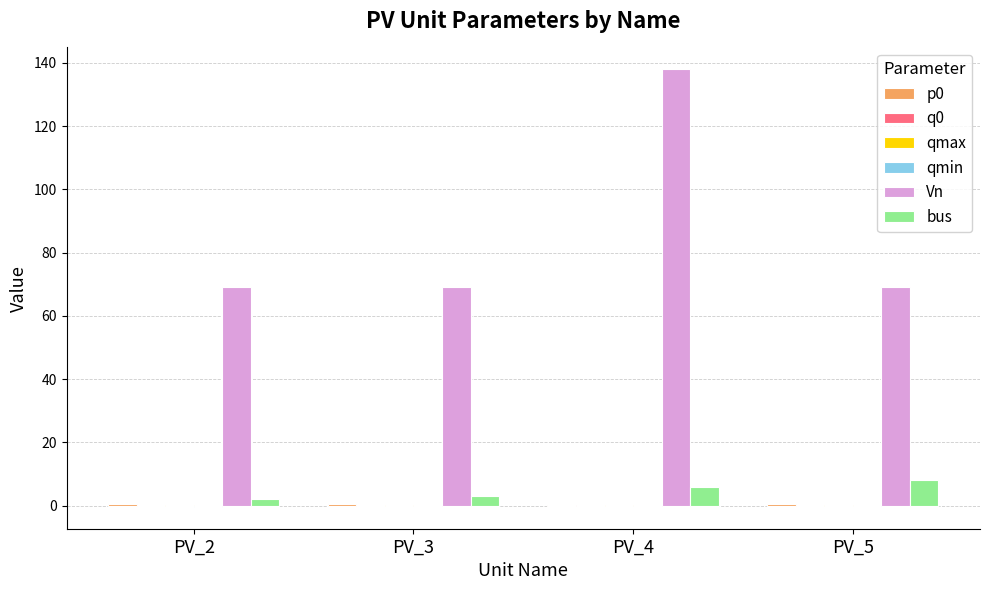

At which category is the sum across all series the highest?

PV_4